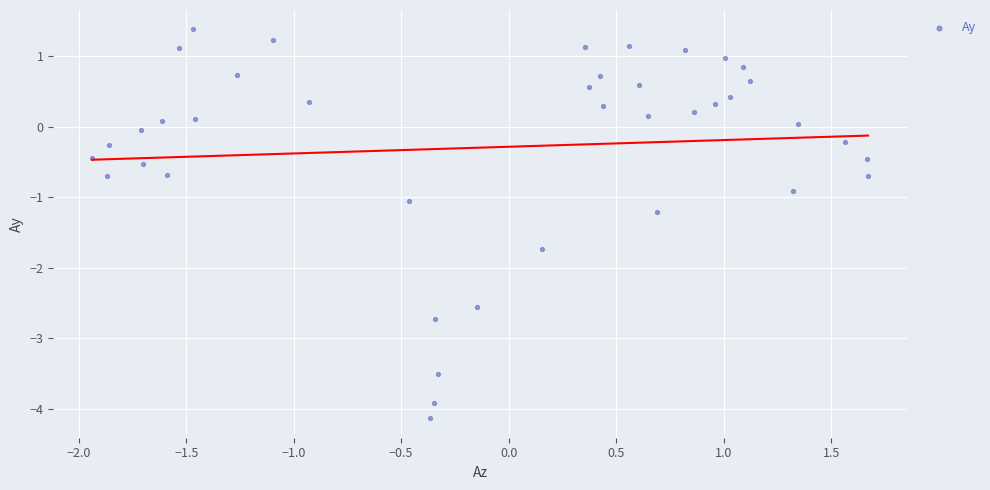

What is the range of Y values (max minus min)?

5.5